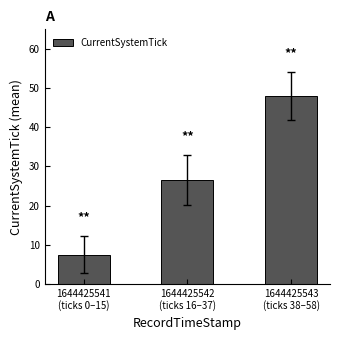

What is the label of the 3rd bar from the right?

1644425541
(ticks 0–15)